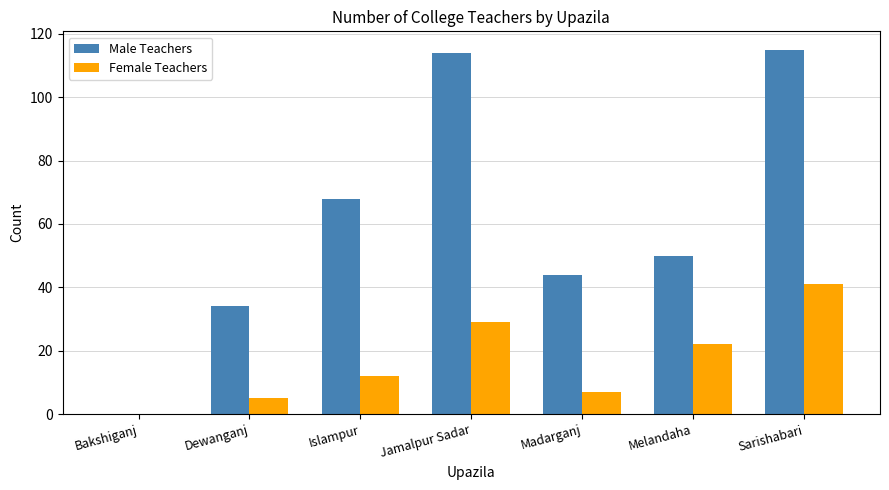

Which series has the largest total across all categories?

Male Teachers